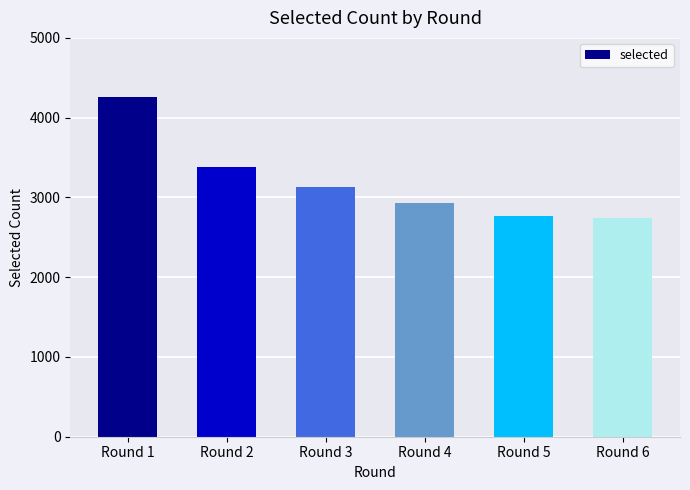

What is the difference between the maximum and minimum values?

1514